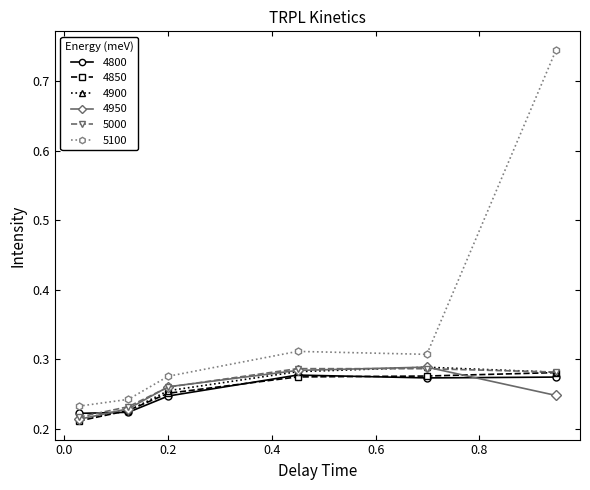

Count the 4800 values in the range 0 to 1.

6